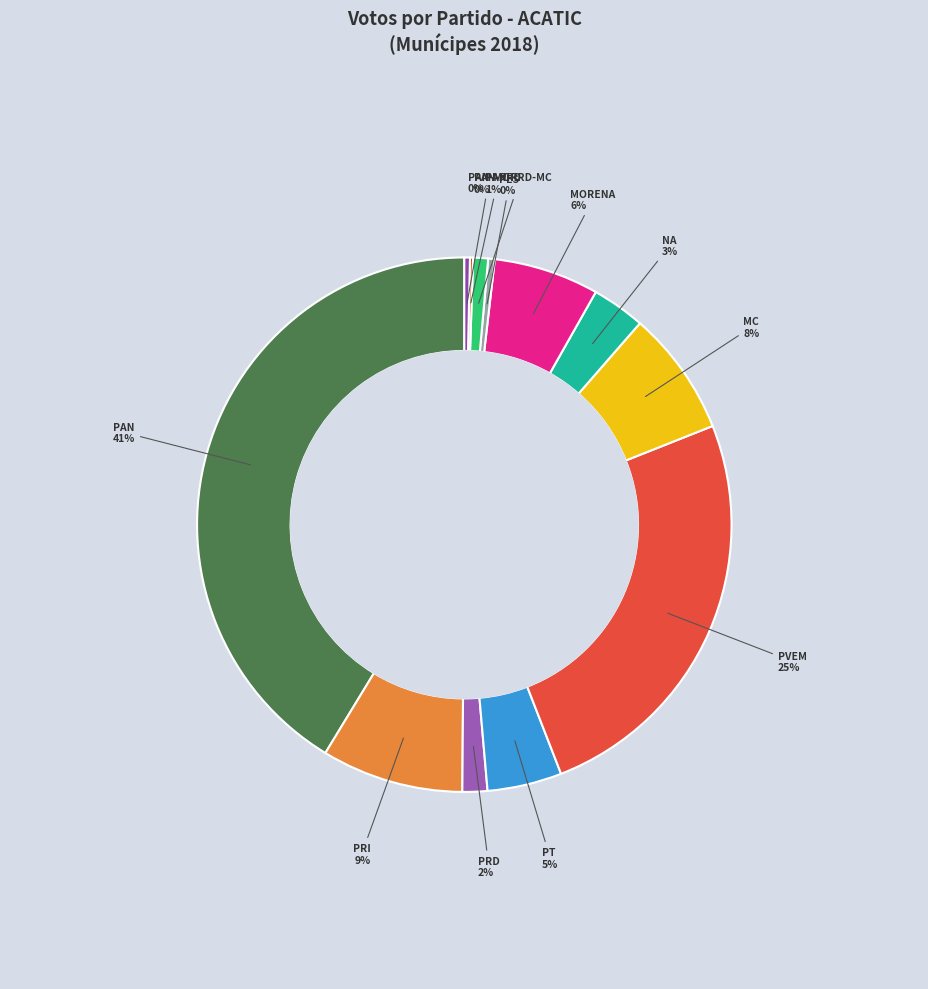

Count the number of slices in the pie.

12